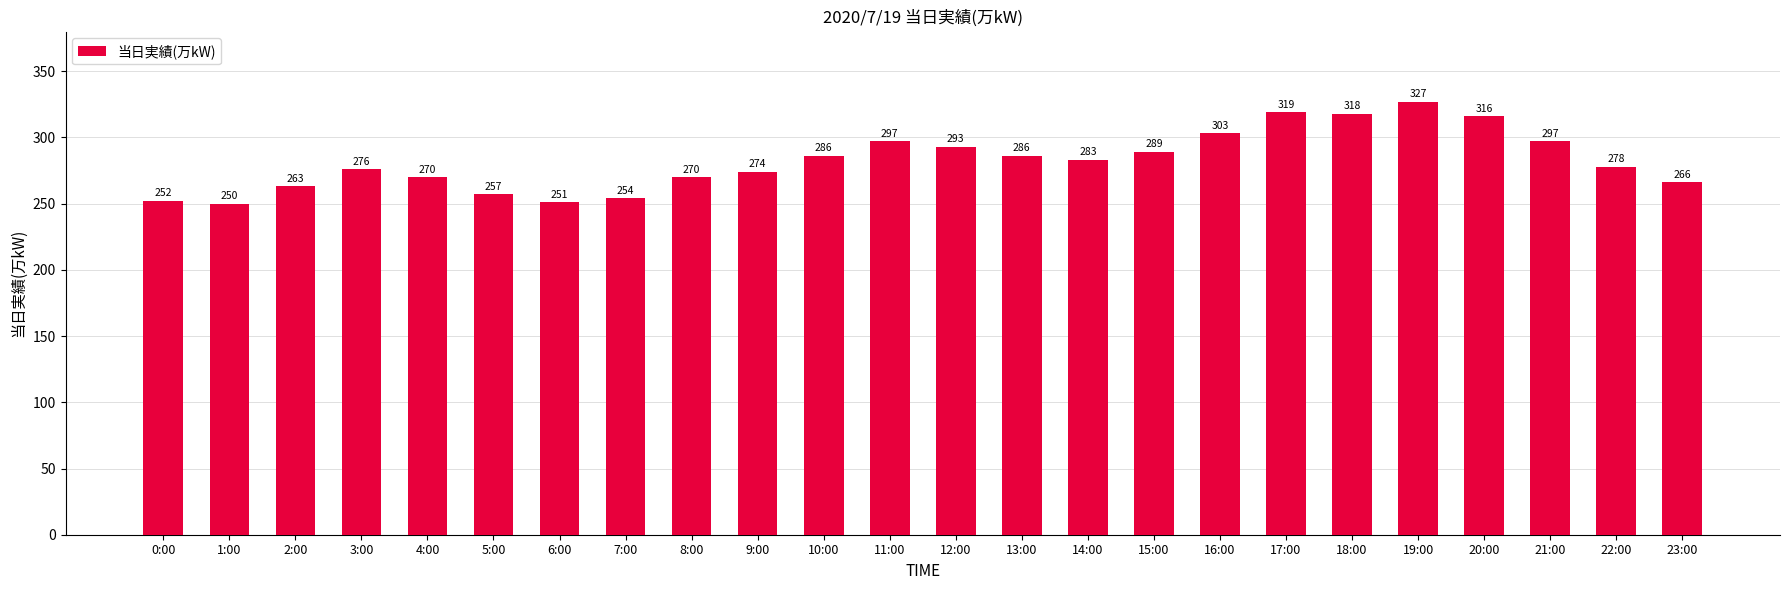

Are the bars horizontal?

No